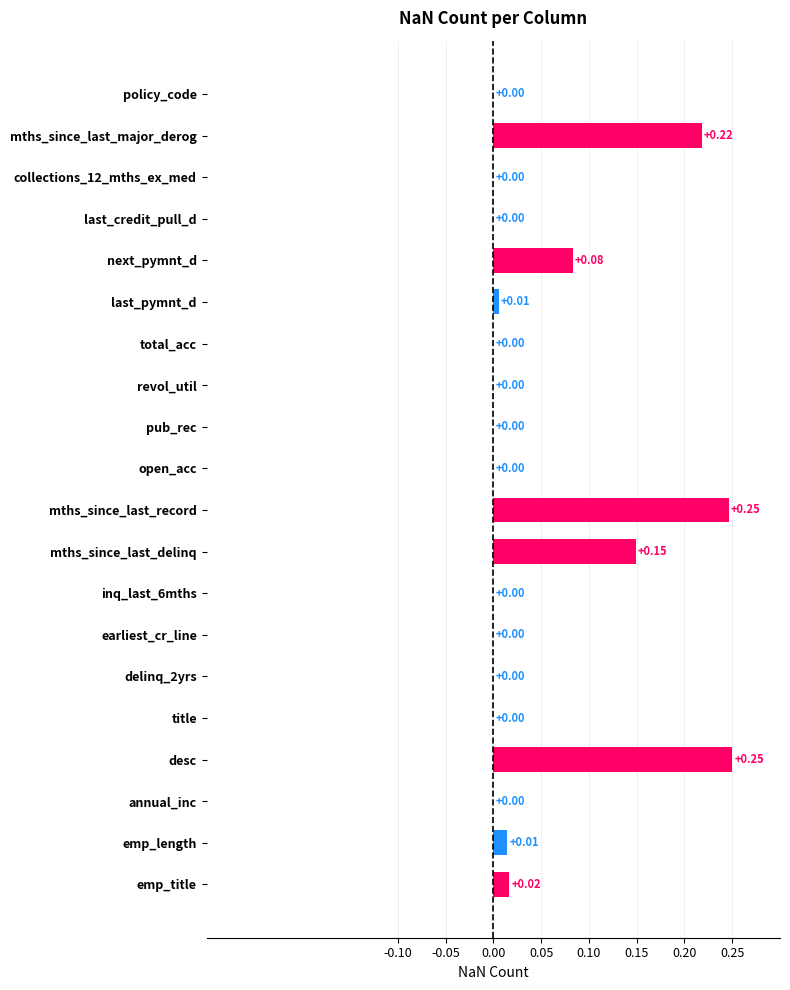

Which has a higher value, total_acc or emp_length?

emp_length